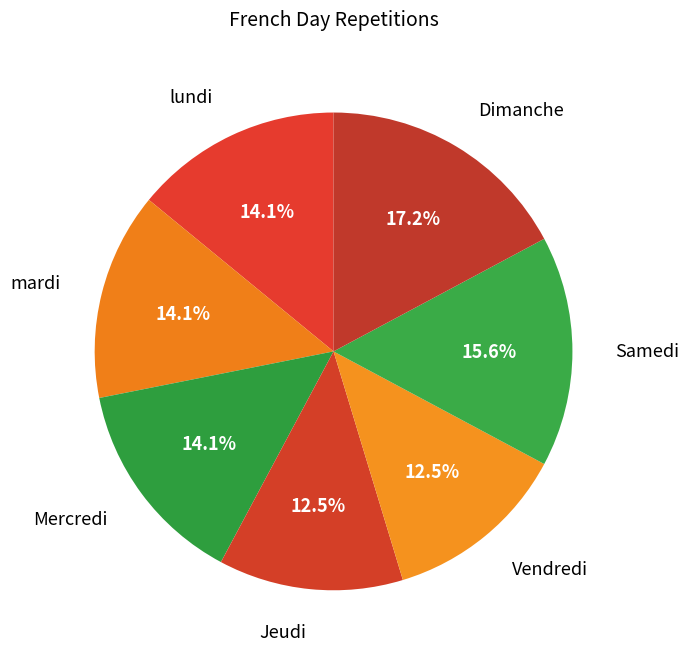

How many segments does this pie chart have?

7